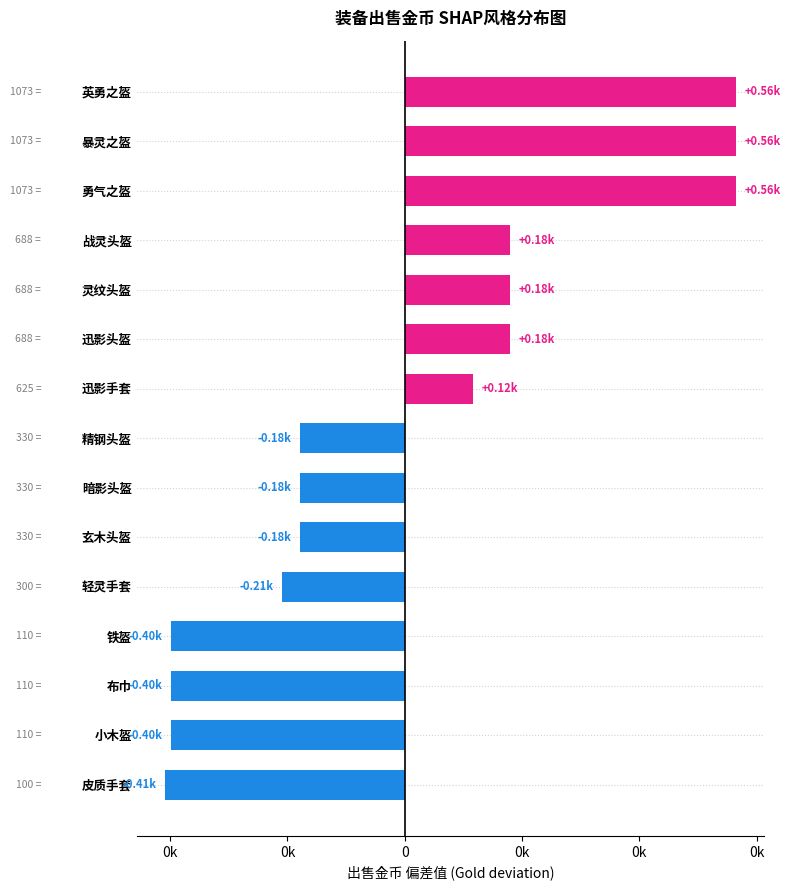

What is the difference between the maximum and minimum values?

973.0